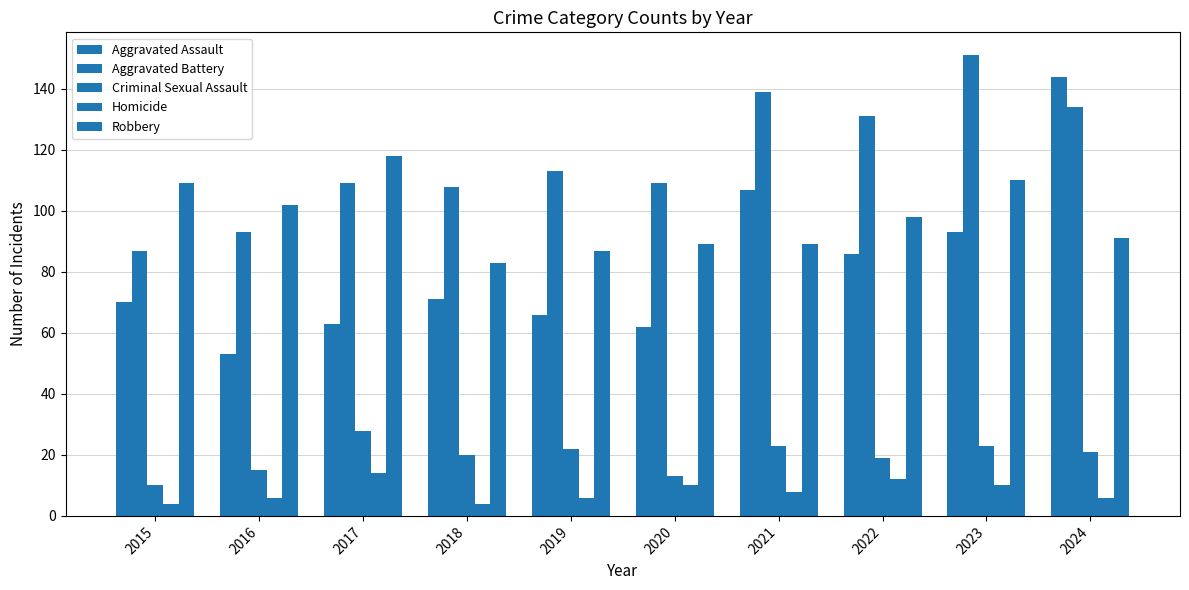

At which label is Robbery closest to 100?

2016